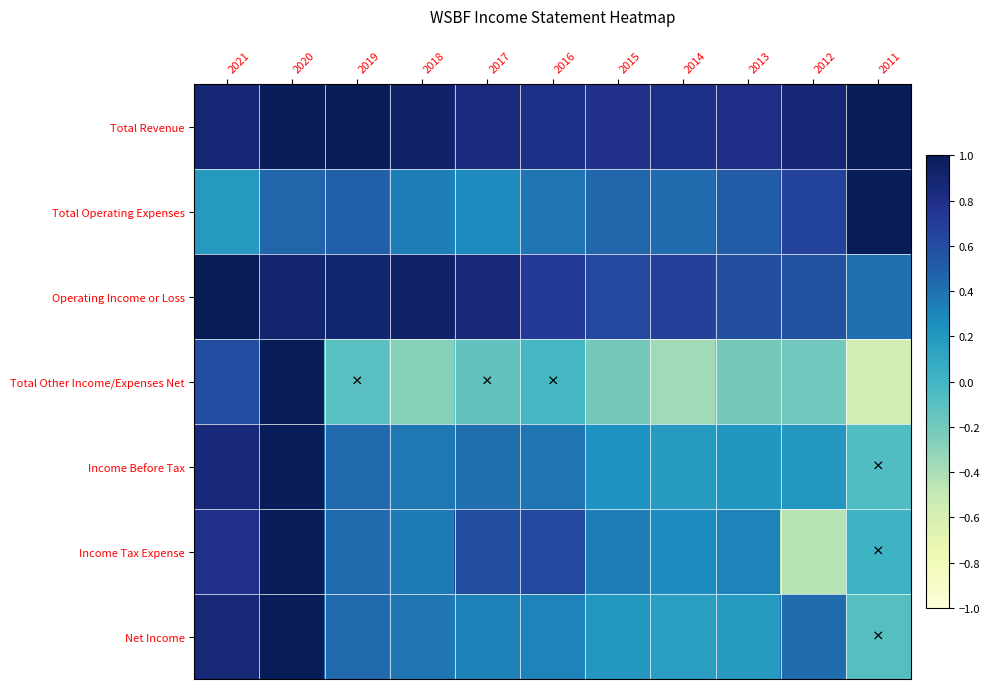

Which series has the largest range (max minus min)?

Total Other Income/Expenses Net